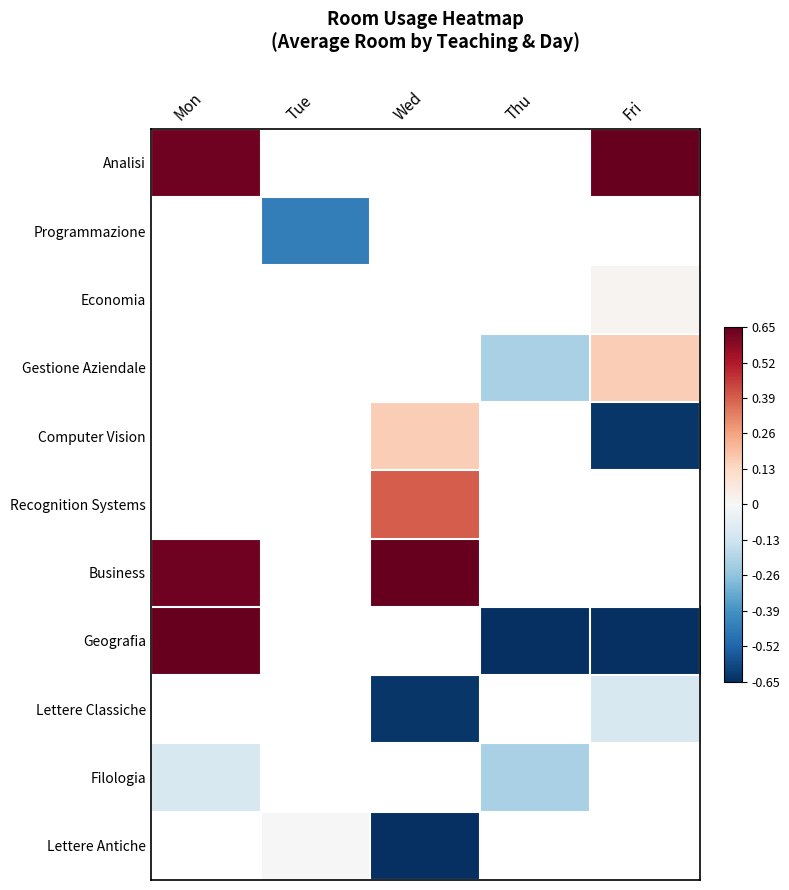

How many negative values does the Lettere Antiche series have?

1